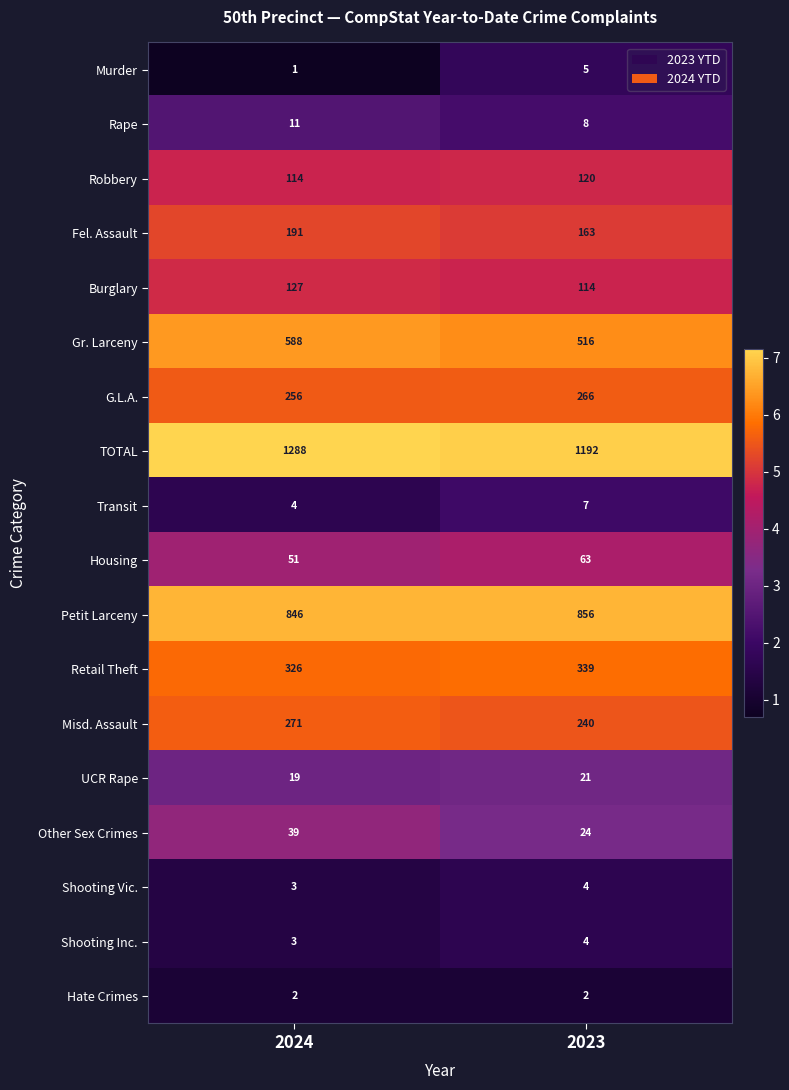

How many distinct data groups are displayed?

18